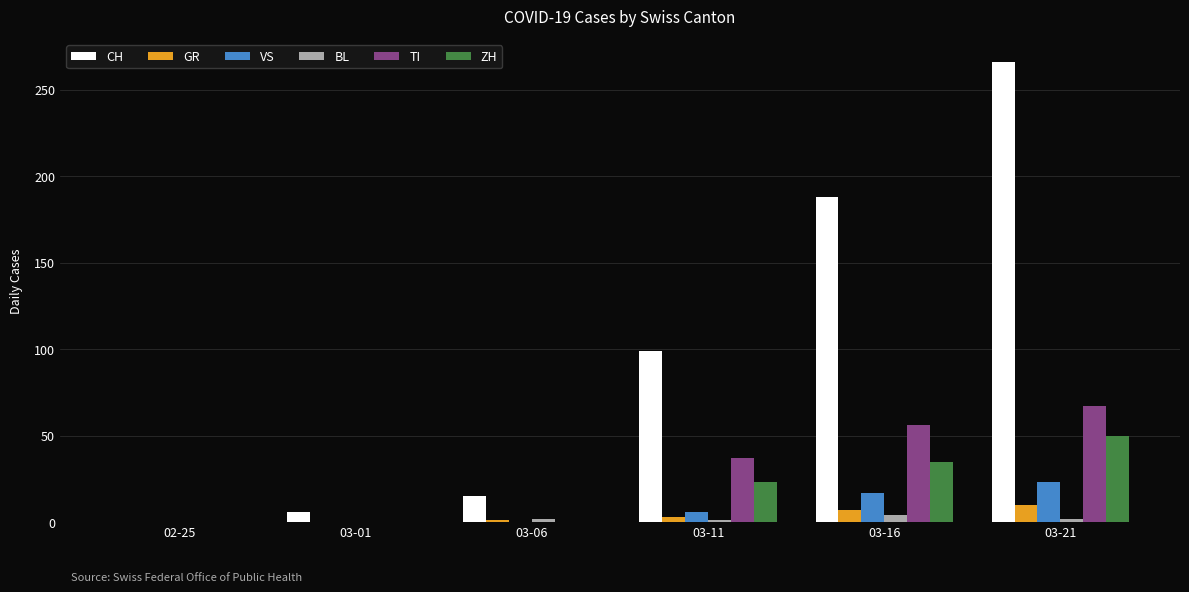

Count the number of categories in the chart.

6